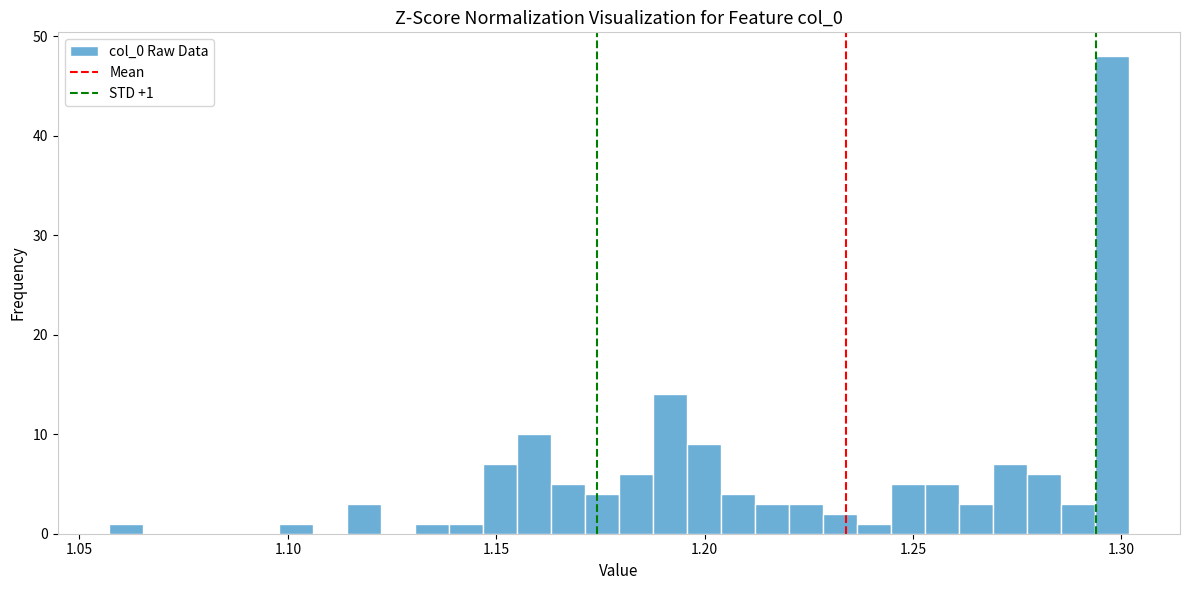

Around what value on the x-axis is the tallest bar? Give the approximate position of its centre, as read against the axis.

1.300